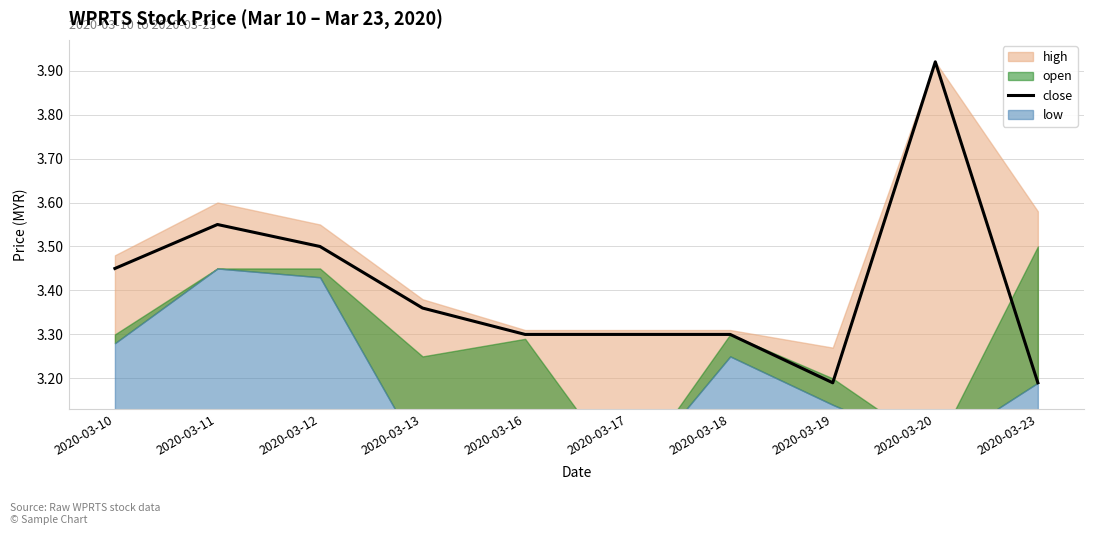

At which category does the chart reach its peak across all series?

2020-03-20